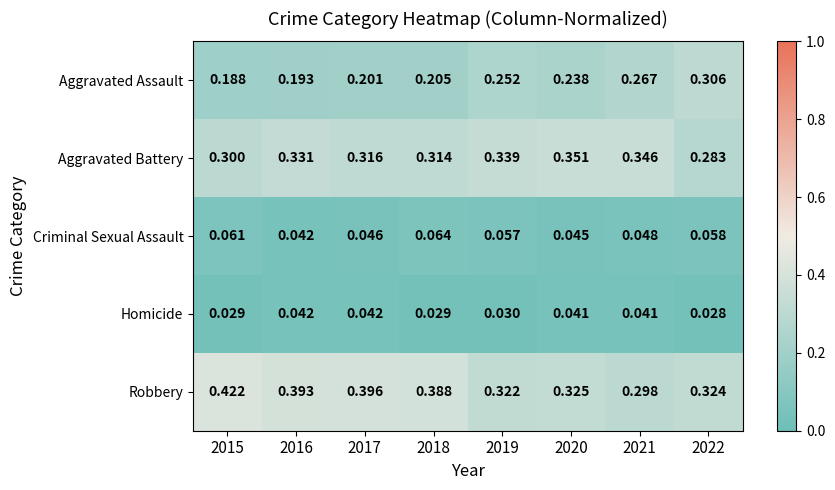

What is the spread (max minus min) of values at 2020?

0.3